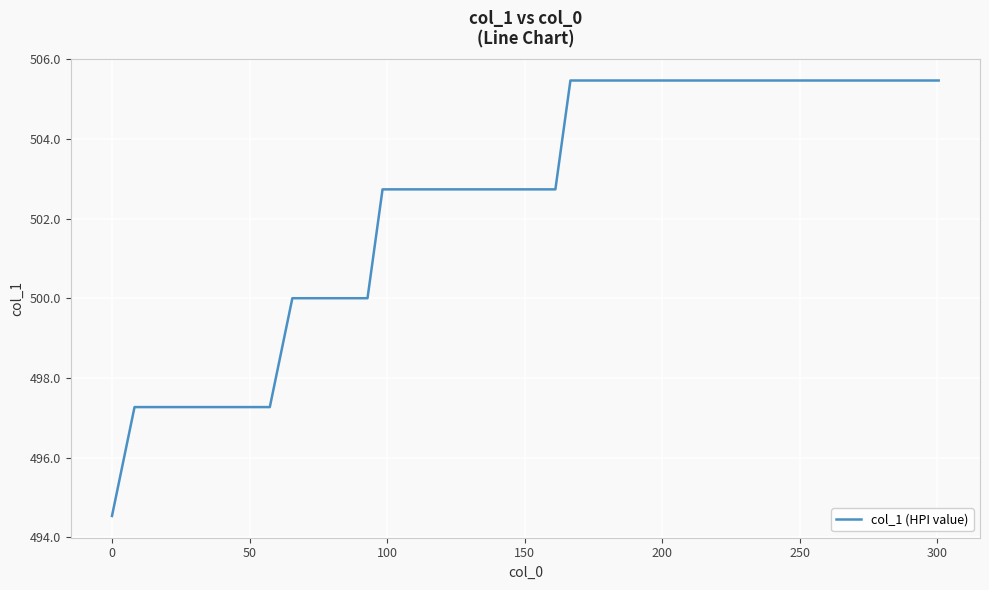

What is the maximum value shown in the chart?

505.5